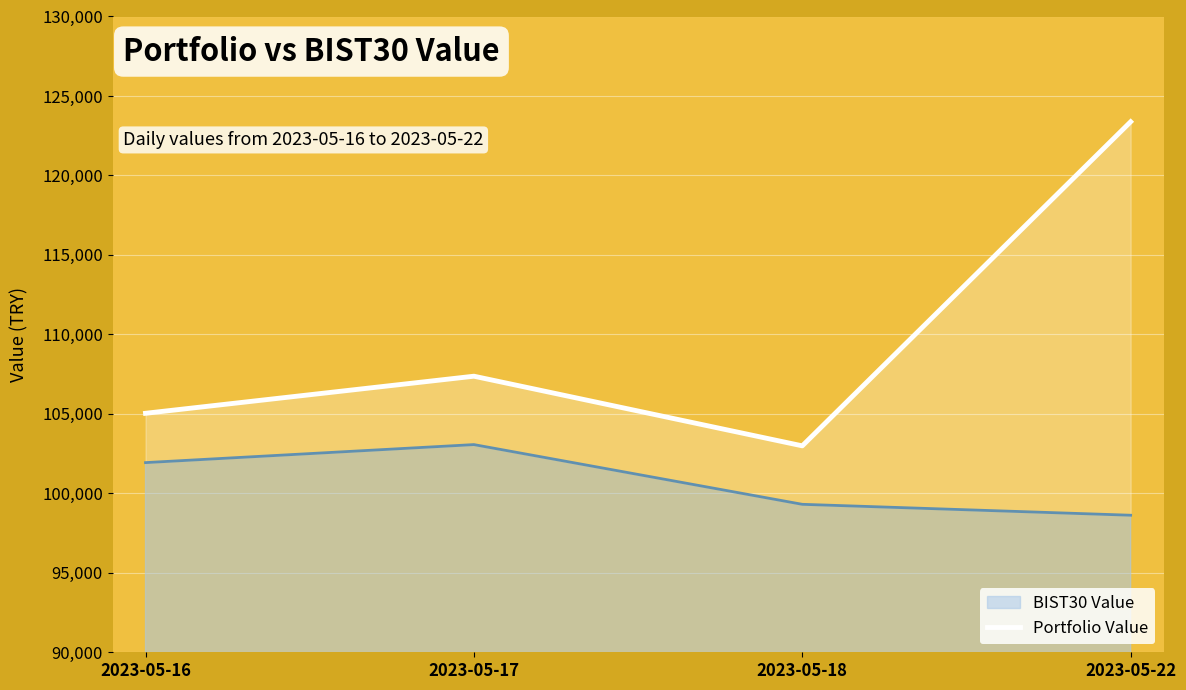

What is the minimum value shown in the chart?

98622.0